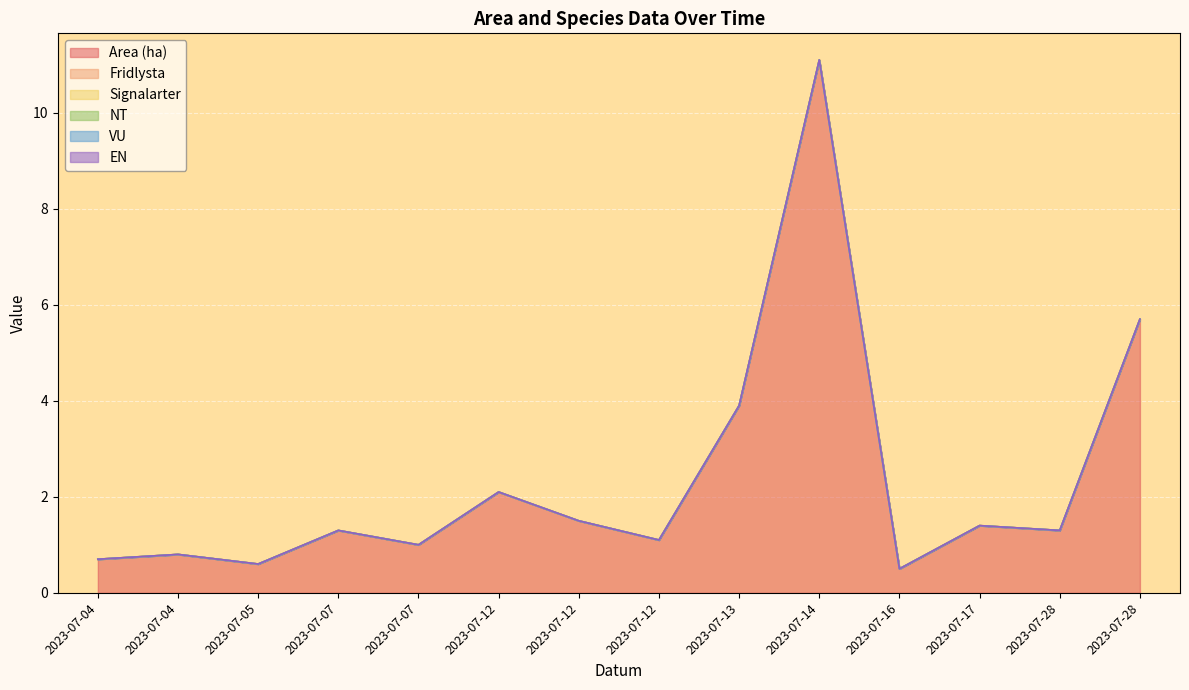

How many data points in Area (ha) are above 1?

9